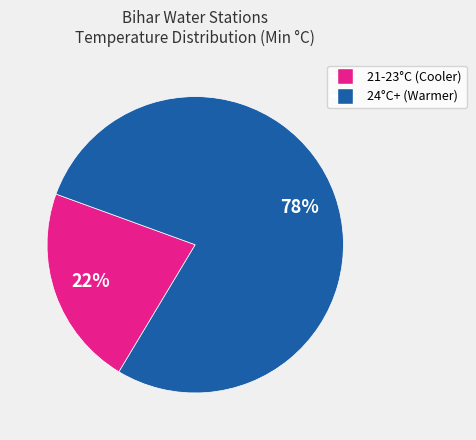

To the nearest percent, what is the average slice percentage?

50%